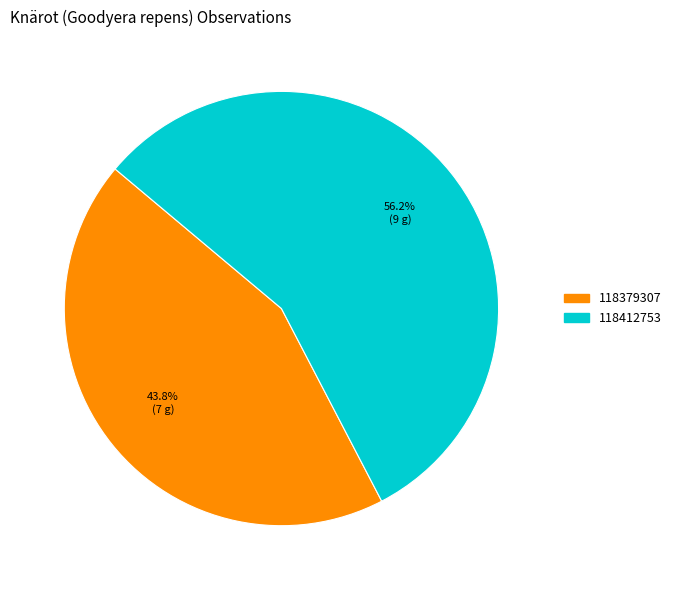

Which category has the biggest portion of the pie?

118412753